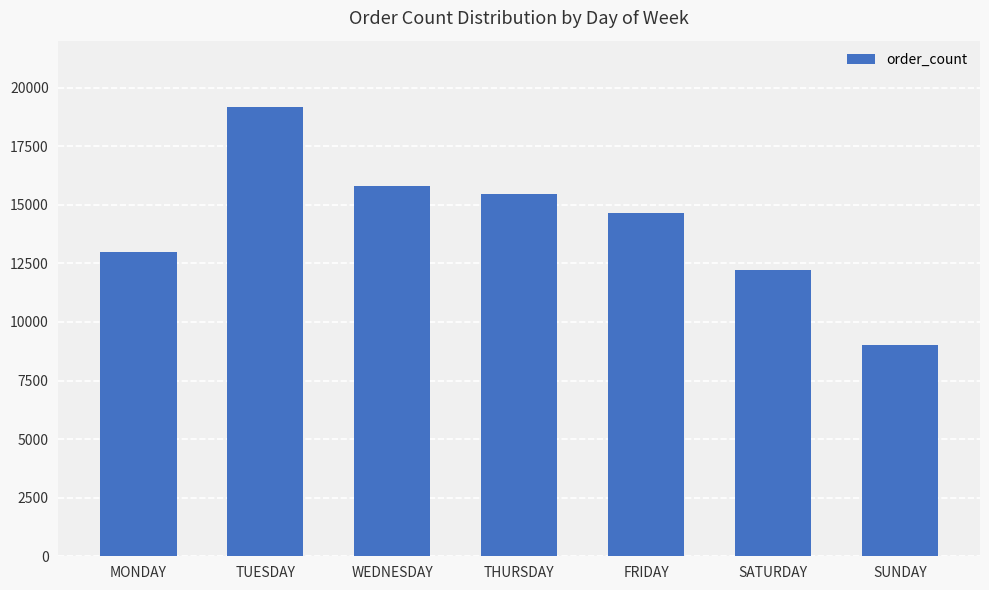

What is the ratio of the value at TUESDAY to the value at SUNDAY?

2.1